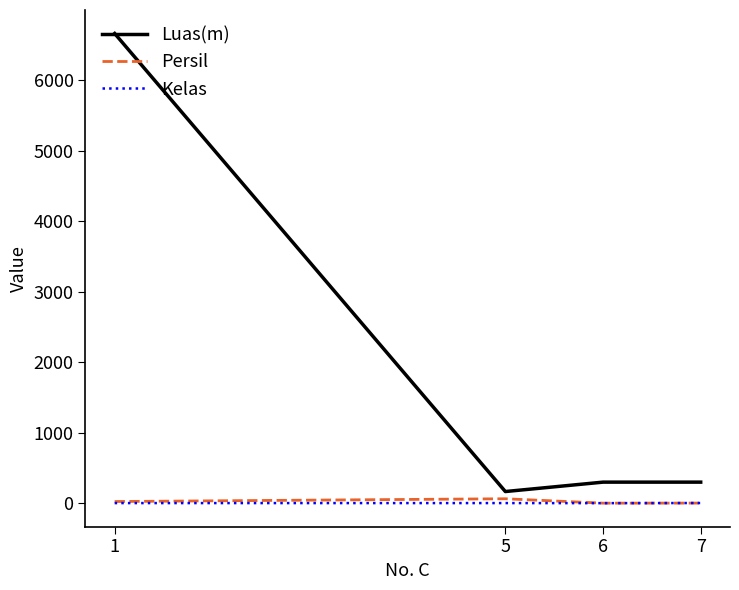

Which series has the widest spread of values?

Luas(m)